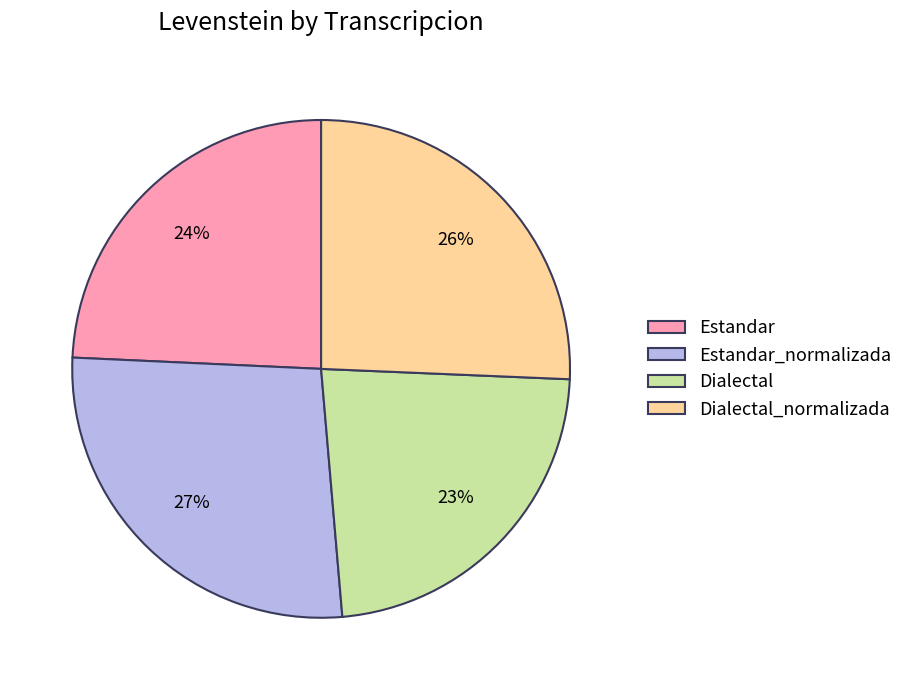

Combined, do Dialectal_normalizada and Dialectal account for over 50%?

No